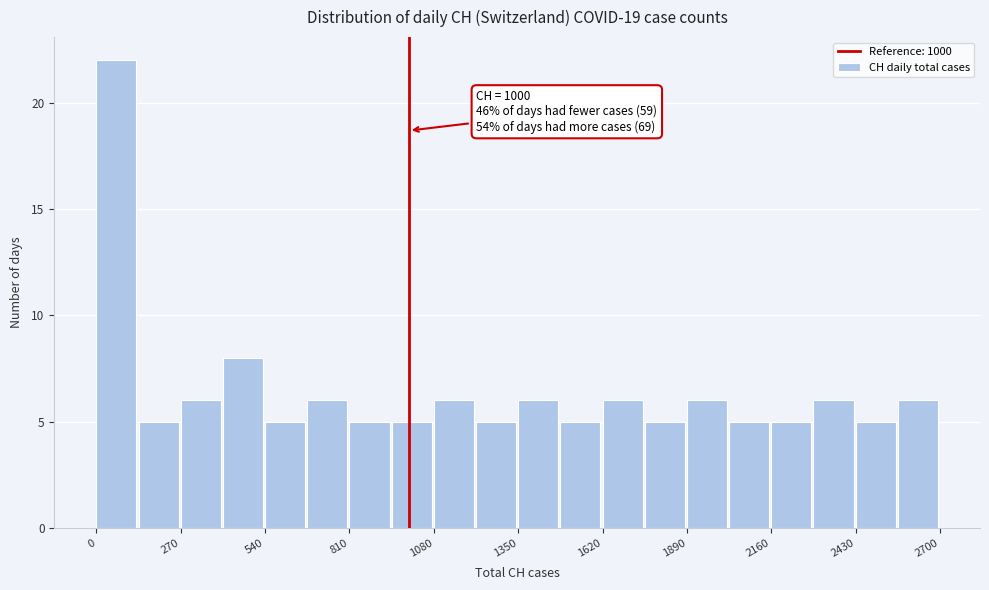

Read against the x-axis, roughly where is the centre of the tallest bar?

50